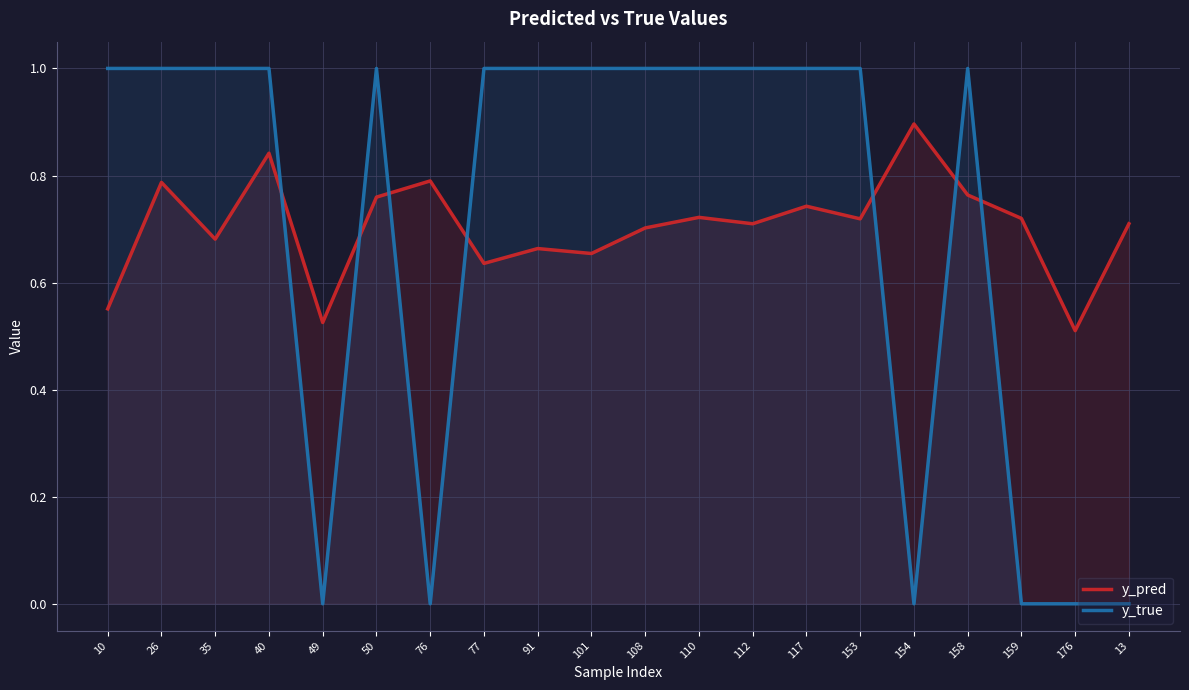

What is the total value across all series at 159?

0.7